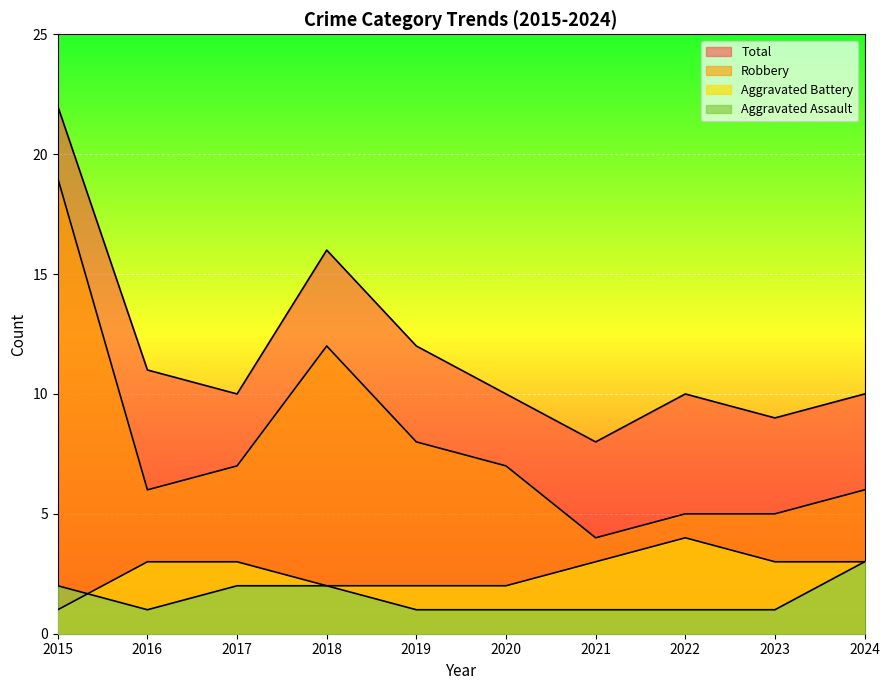

Is it true that Aggravated Battery equals 5 at 2016?

False